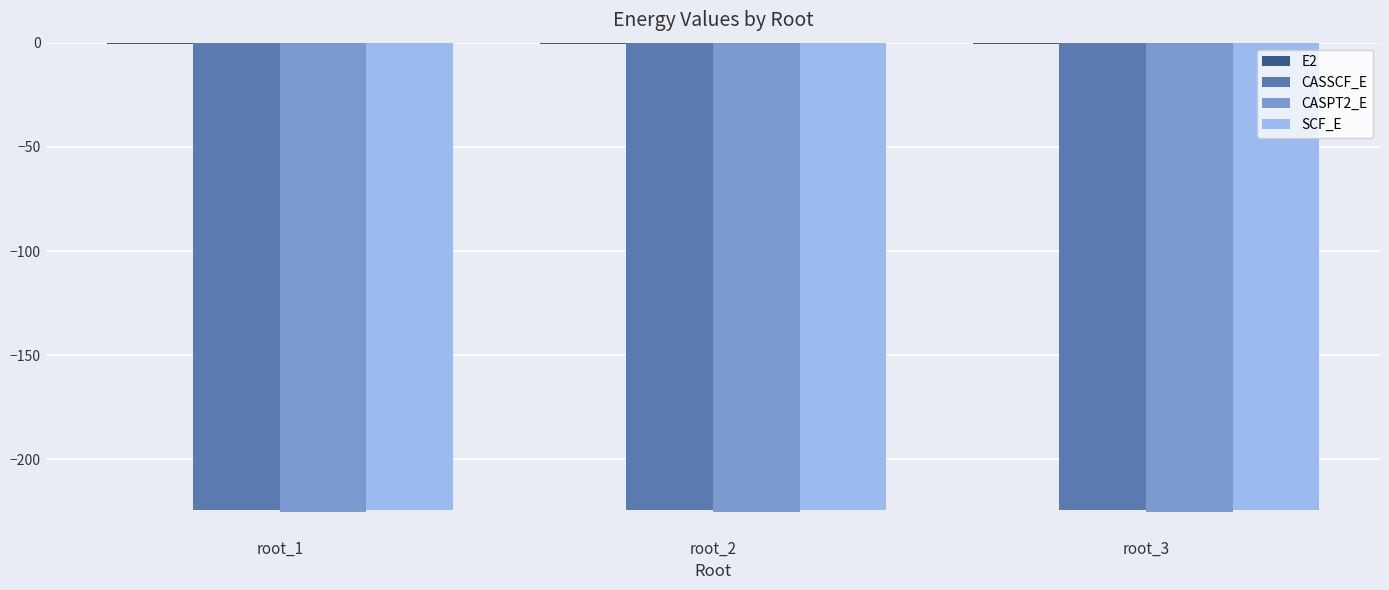

What is the minimum value for CASSCF_E?

-224.5